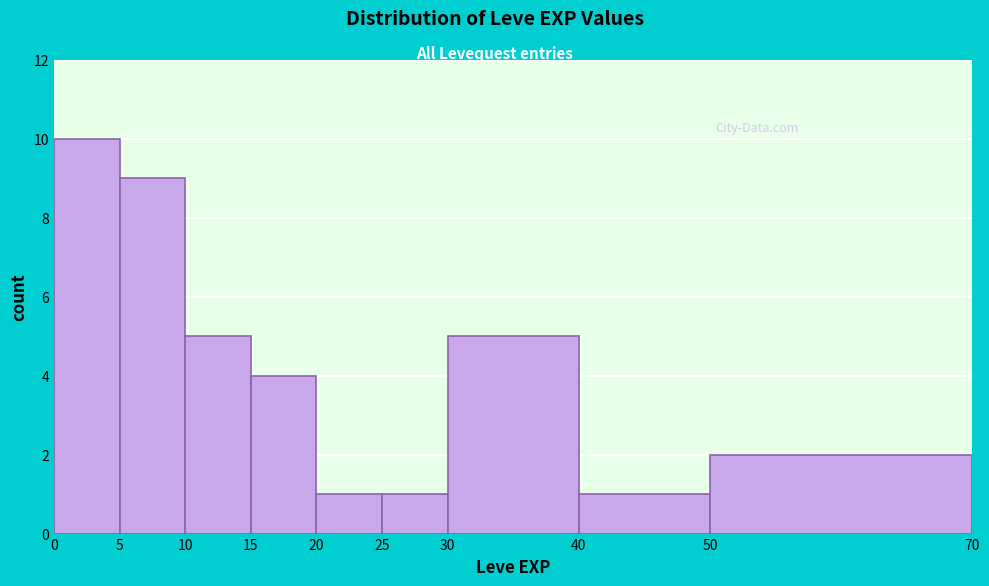

Reading left to right, list every bar in this chart as the range it spans on the x-axis followed by its height. The values are not printed on the chart, so give them approximately, as read against the axis.

0 to 5: 10
5 to 10: 9
10 to 15: 5
15 to 20: 4
20 to 25: 1
25 to 30: 1
30 to 40: 5
40 to 50: 1
50 to 70: 2